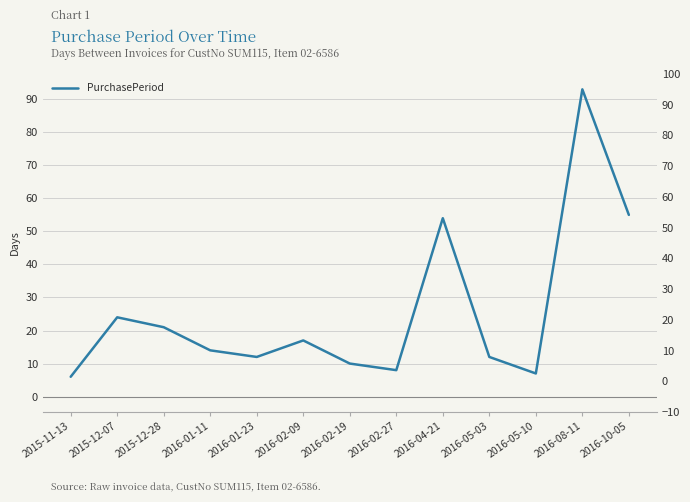

How many distinct data groups are displayed?

1